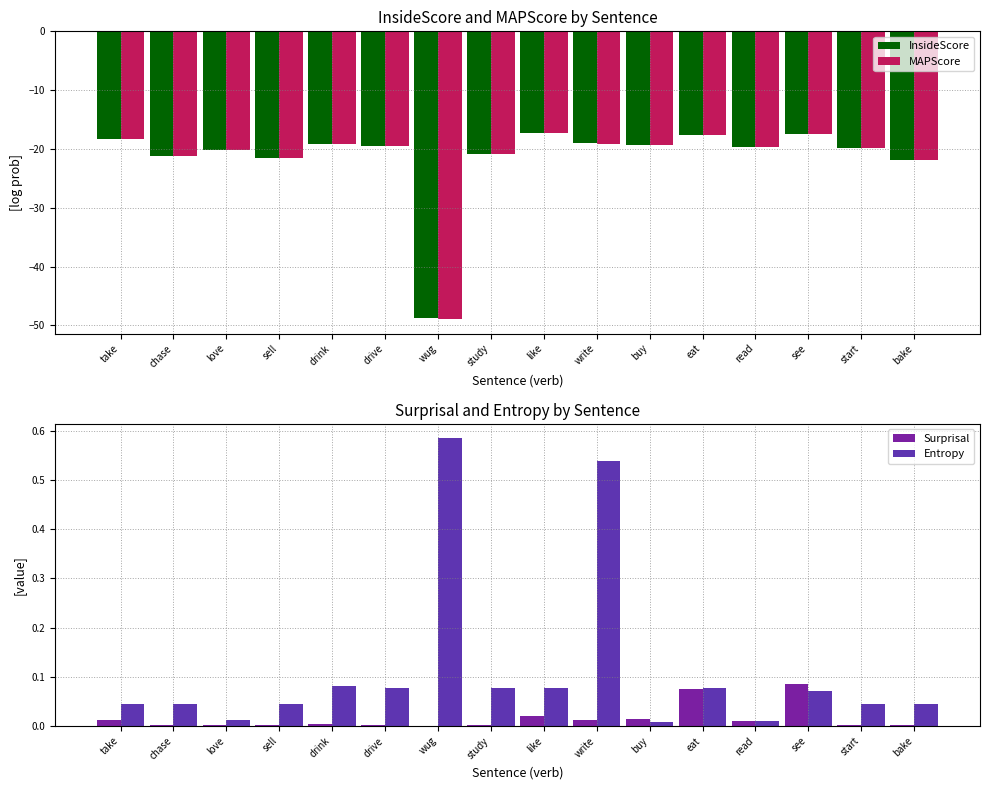

What position from the right is eat?

5